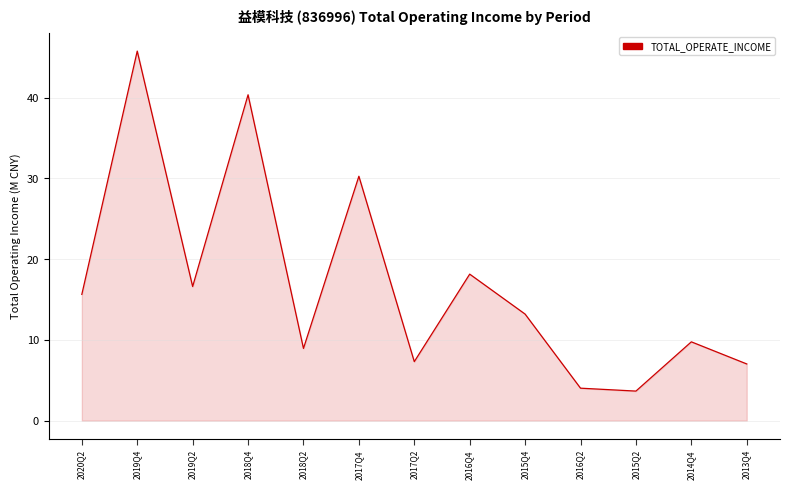

What is the average value?

17.0